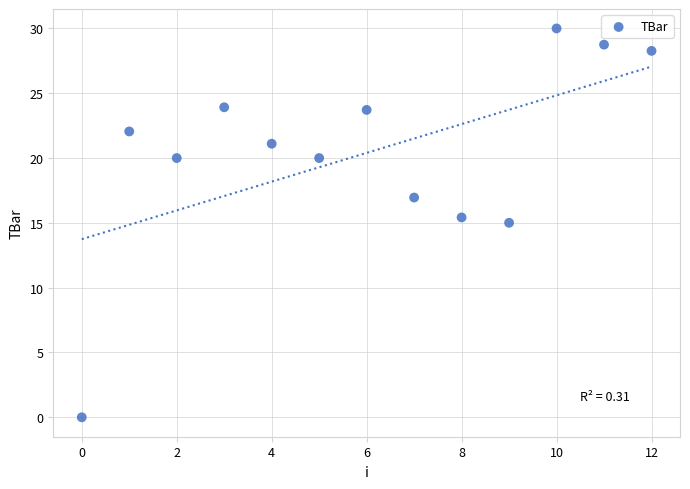

What is the range of Y values (max minus min)?

30.0